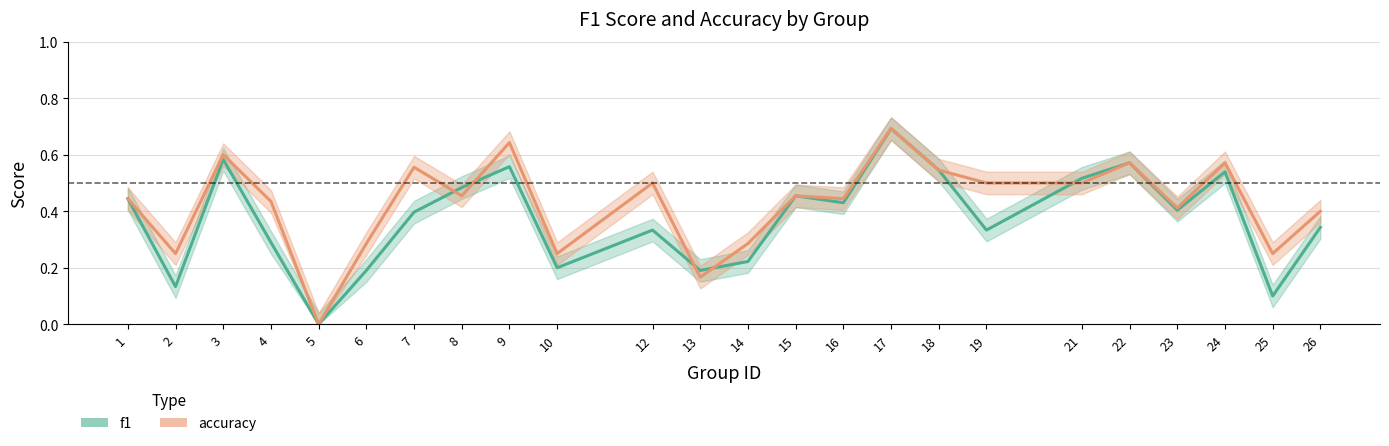

Which has a higher value, 14 or 17?

17